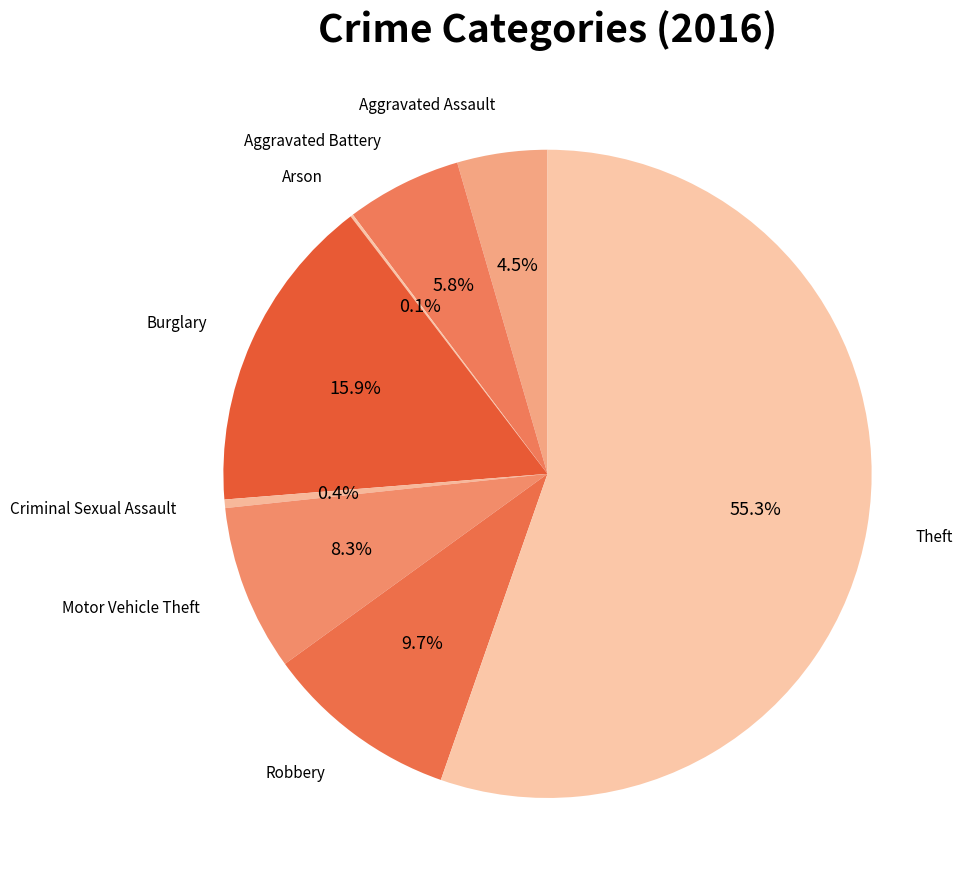

How many segments does this pie chart have?

8